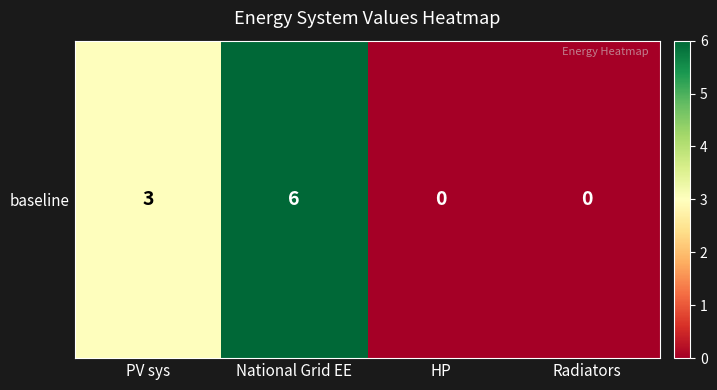

List the labels in order of value, largest first.

National Grid EE, PV sys, HP, Radiators